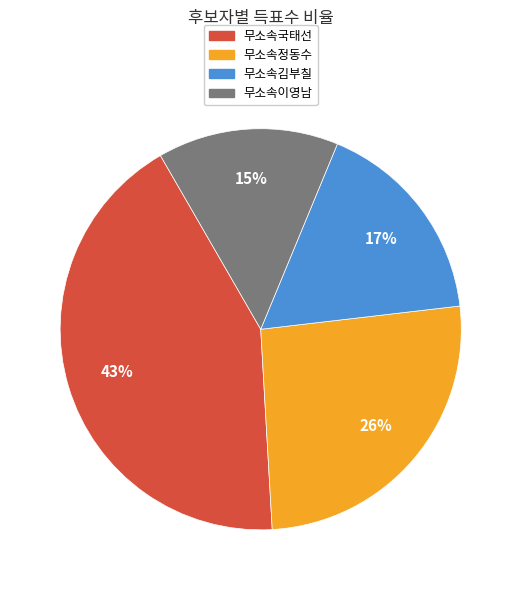

Which has a higher value, 무소속국태선 or 무소속정동수?

무소속국태선